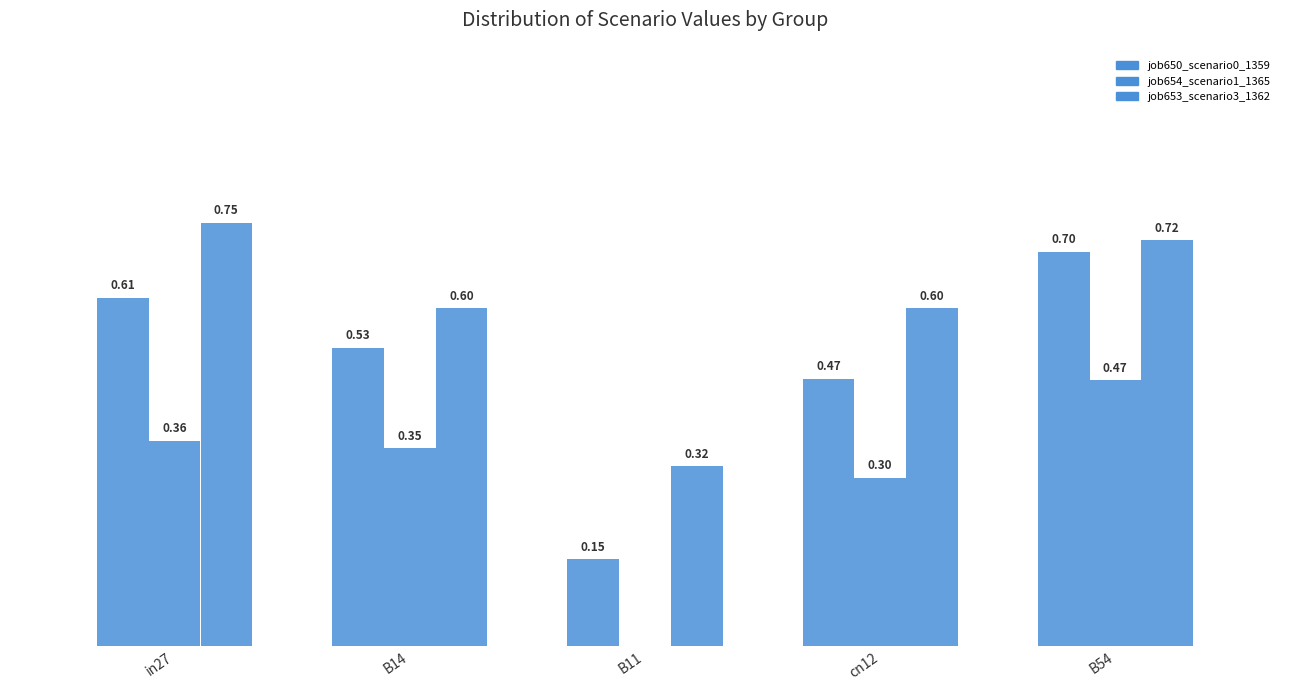

Count the job654_scenario1_1365 values in the range 0 to 1.

5